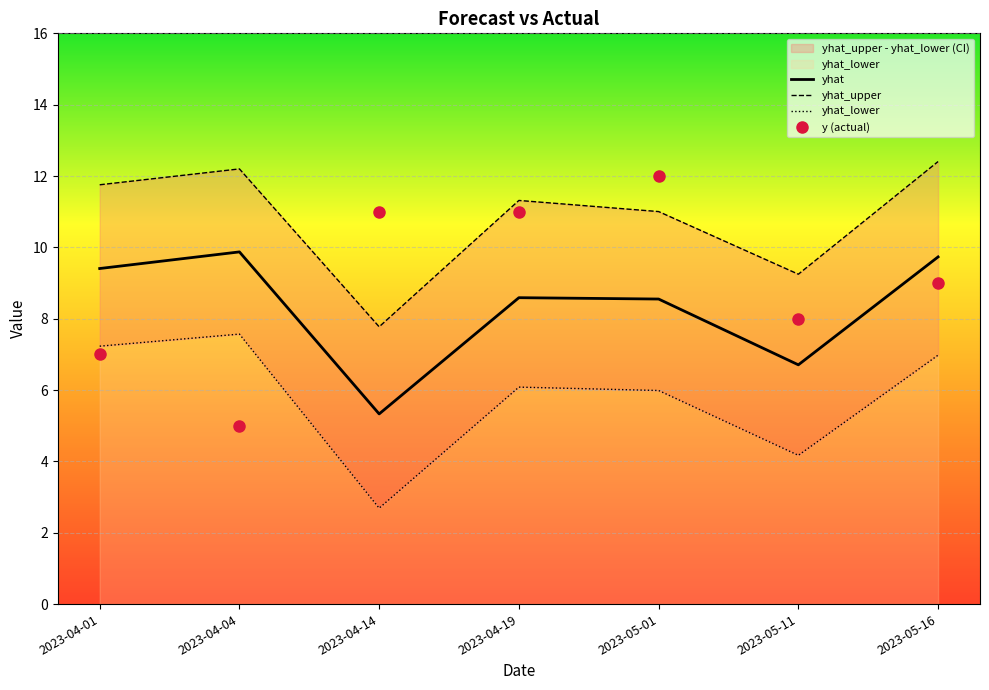

Reading right to left, extract all data points from this chart.

yhat: 2023-05-16=9.7	2023-05-11=6.7	2023-05-01=8.6	2023-04-19=8.6	2023-04-14=5.3	2023-04-04=9.9	2023-04-01=9.4
yhat_upper: 2023-05-16=12.4	2023-05-11=9.2	2023-05-01=11.0	2023-04-19=11.3	2023-04-14=7.8	2023-04-04=12.2	2023-04-01=11.8
yhat_lower: 2023-05-16=7.0	2023-05-11=4.2	2023-05-01=6.0	2023-04-19=6.1	2023-04-14=2.7	2023-04-04=7.6	2023-04-01=7.2
y (actual): 2023-05-16=9.0	2023-05-11=8.0	2023-05-01=12.0	2023-04-19=11.0	2023-04-14=11.0	2023-04-04=5.0	2023-04-01=7.0